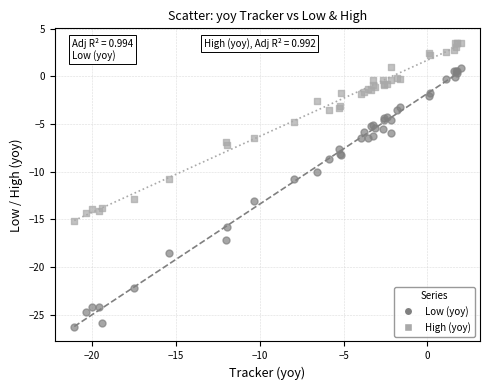

Which series contains the lowest Y value?

Low (yoy)